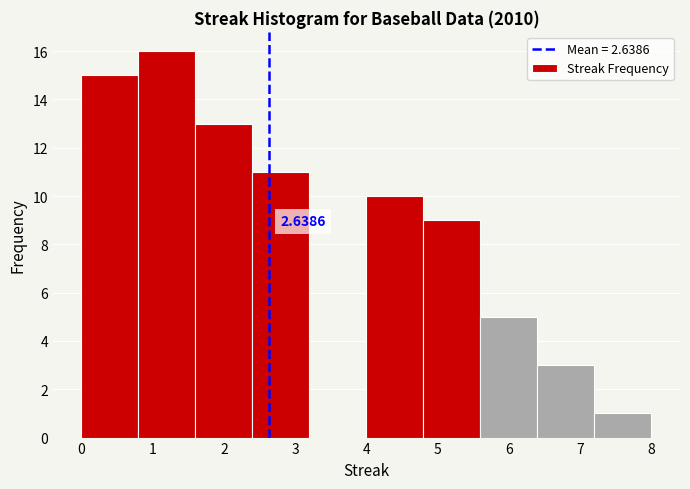

Over which range of the x-axis is the bar tallest?

0.8 to 1.6